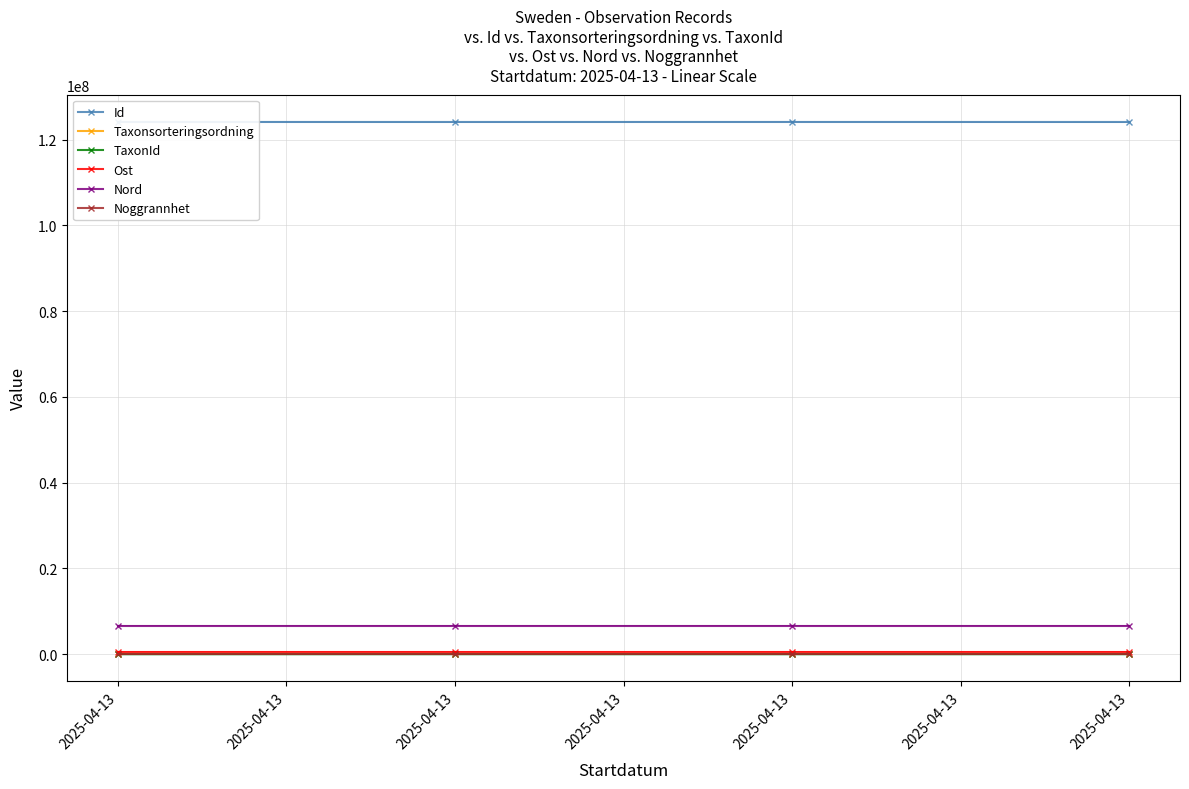

Reading right to left, what are all the values shown in this chart?

Id: 124095080	124095073	124095089	124095058
Taxonsorteringsordning: 79826	74909	74713	78130
TaxonId: 6457	1469	6428	145
Ost: 587636	587636	587636	587636
Nord: 6676704	6676704	6676704	6676704
Noggrannhet: 5	5	5	5